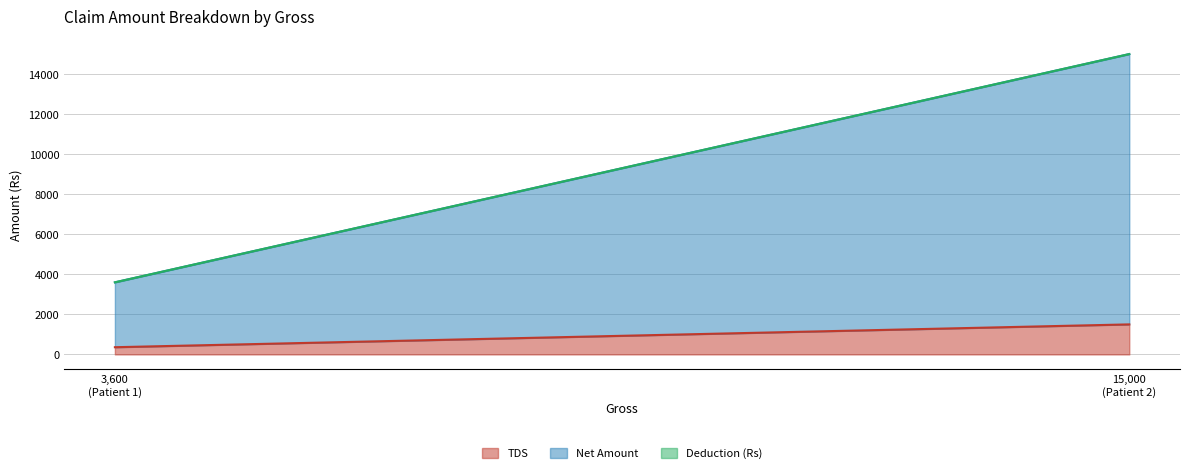

Rank the series at 3600 from highest to lowest value.

Net Amount, TDS, Deduction (Rs)